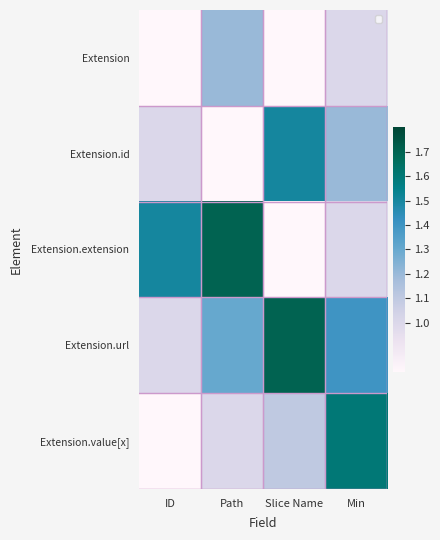

At which category does the chart reach its peak across all series?

Path